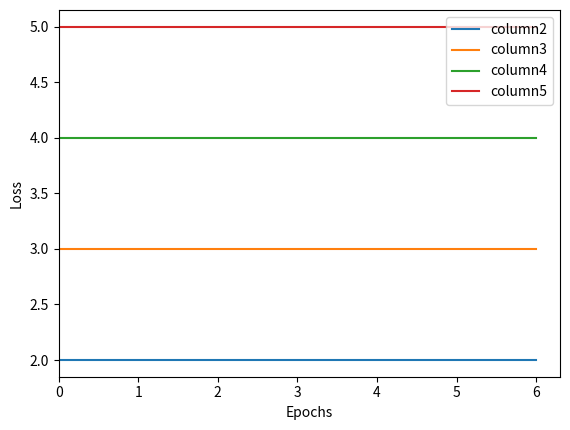

Rank the series at 6 from highest to lowest value.

column5, column4, column3, column2